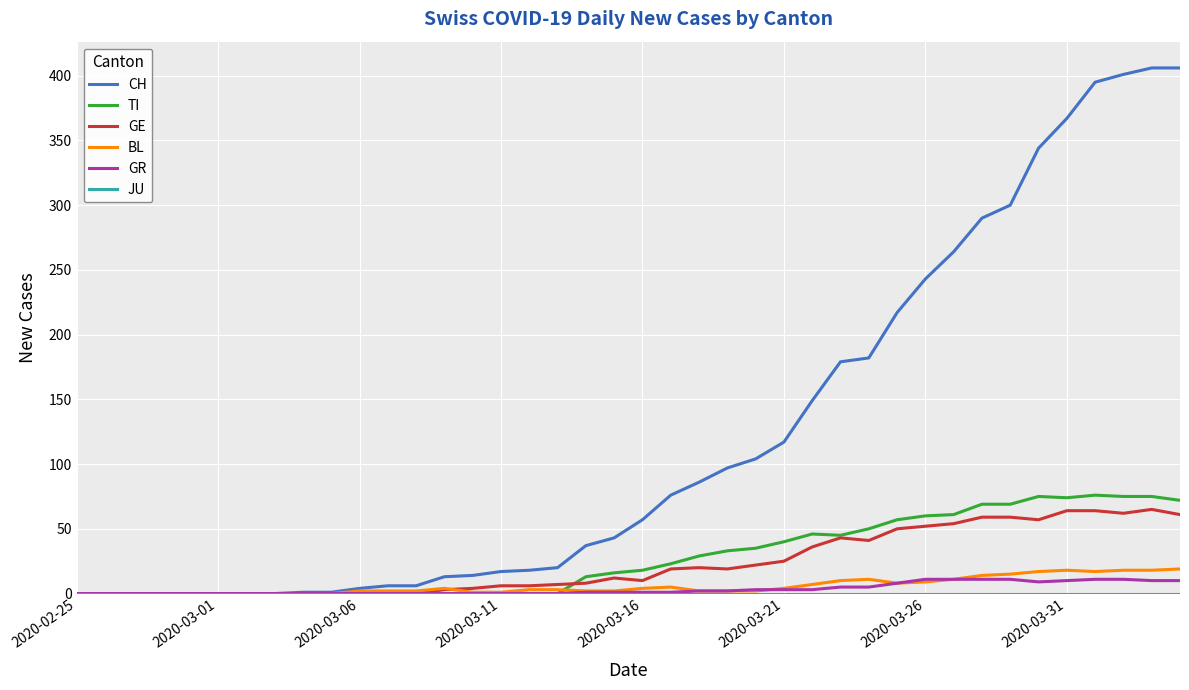

Count the number of data series in this chart.

6